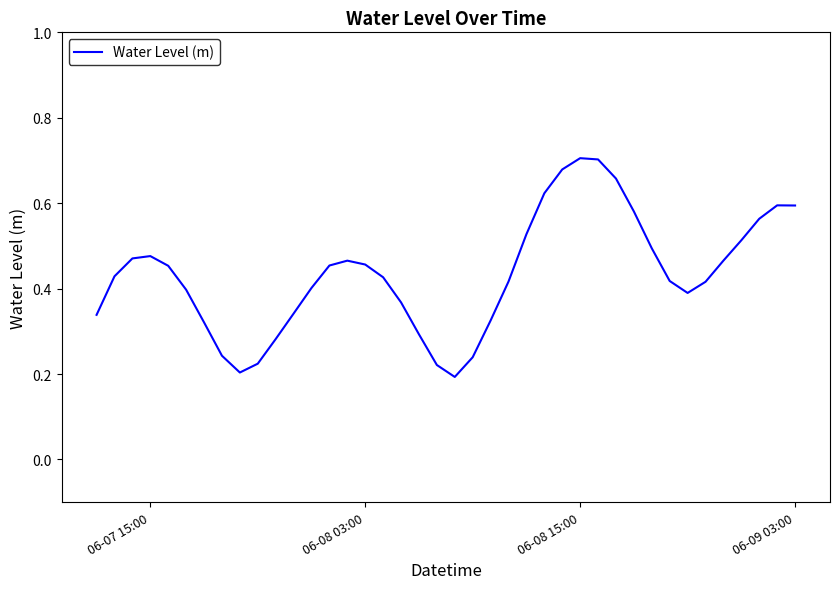

How many lines are shown in the chart?

1